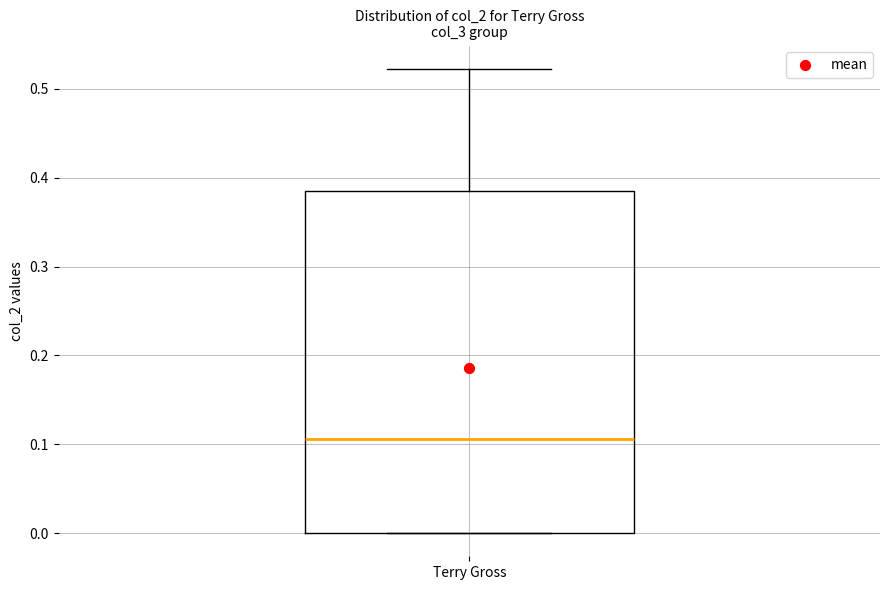

Transcribe this box plot: give where the median line is, the range the box spans, and where the two whiskers end, as read against the y-axis. The values are not printed on the chart, so give them approximately, as read against the axis.

median 0.11, box 0.00 to 0.39, whiskers 0.00 to 0.52